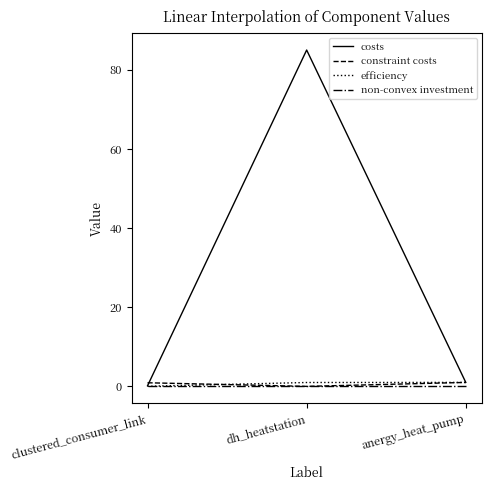

The non-convex investment series shows 0.0 at clustered_consumer_link. True or false?

True